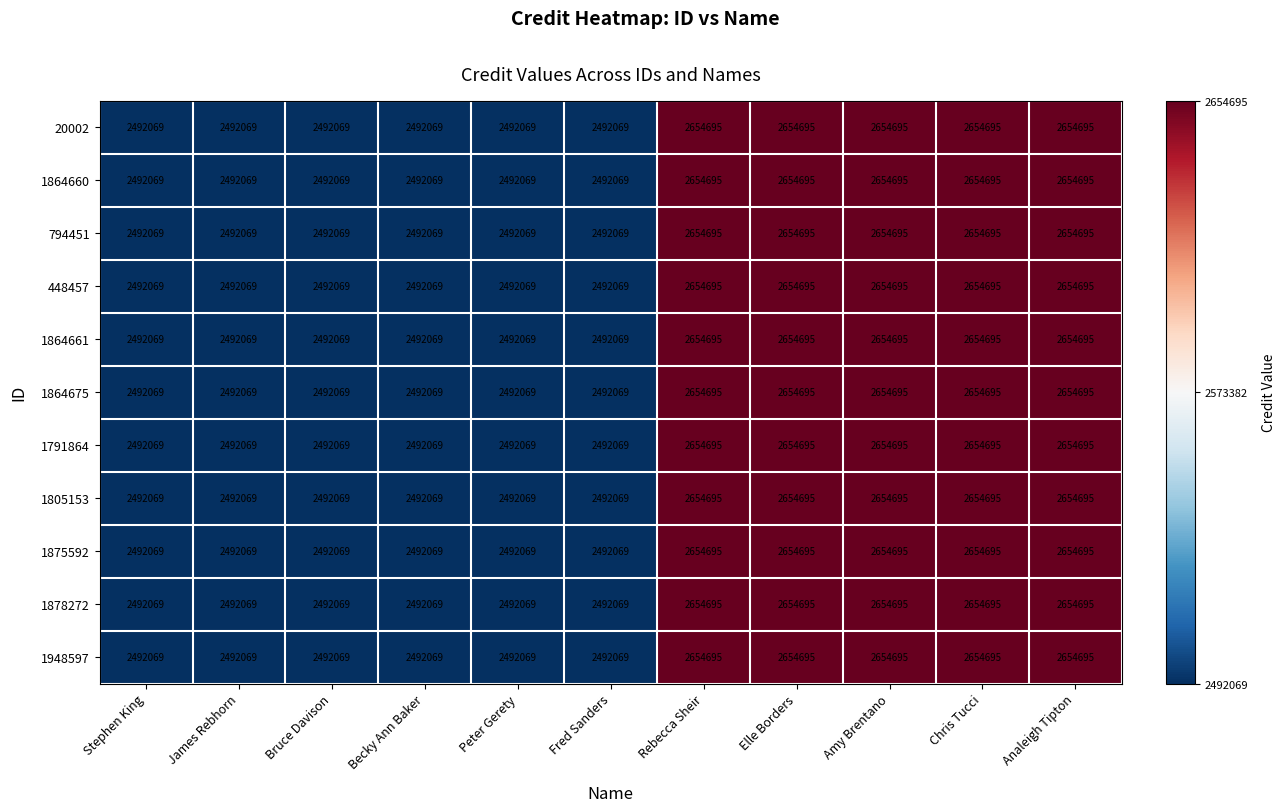

The value of 1948597 at Fred Sanders is 2492069. True or false?

True